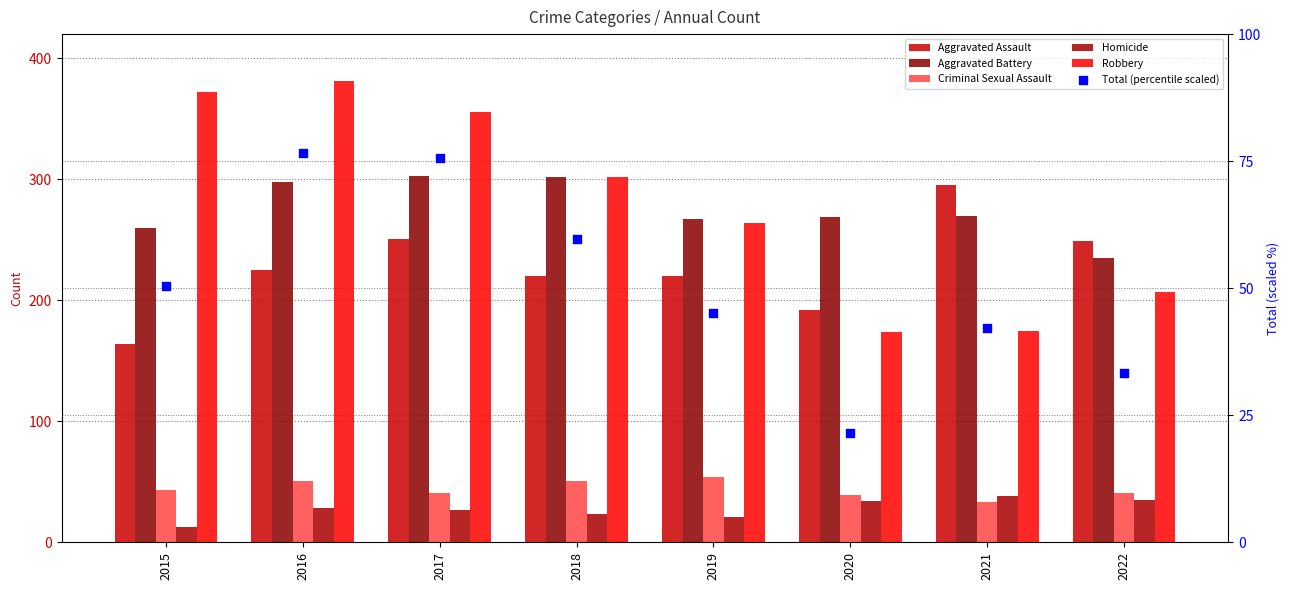

At how many categories does at least one series exceed 365?

2